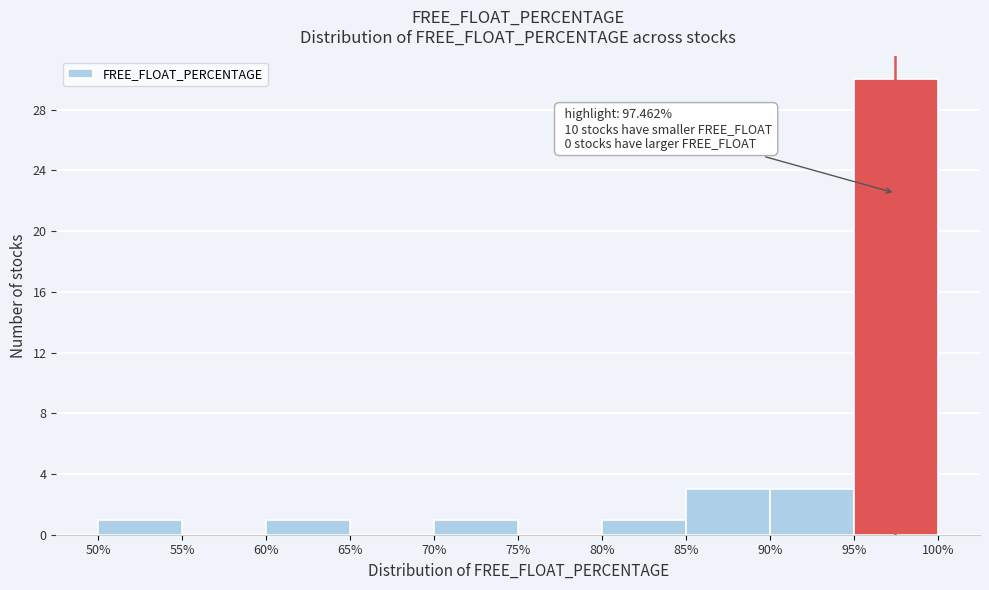

Which range on the x-axis has the tallest bar?

95% to 100%